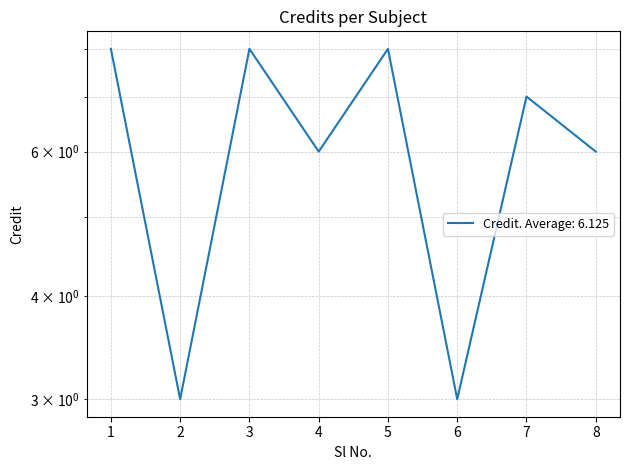

The value at 1 is 8. True or false?

True